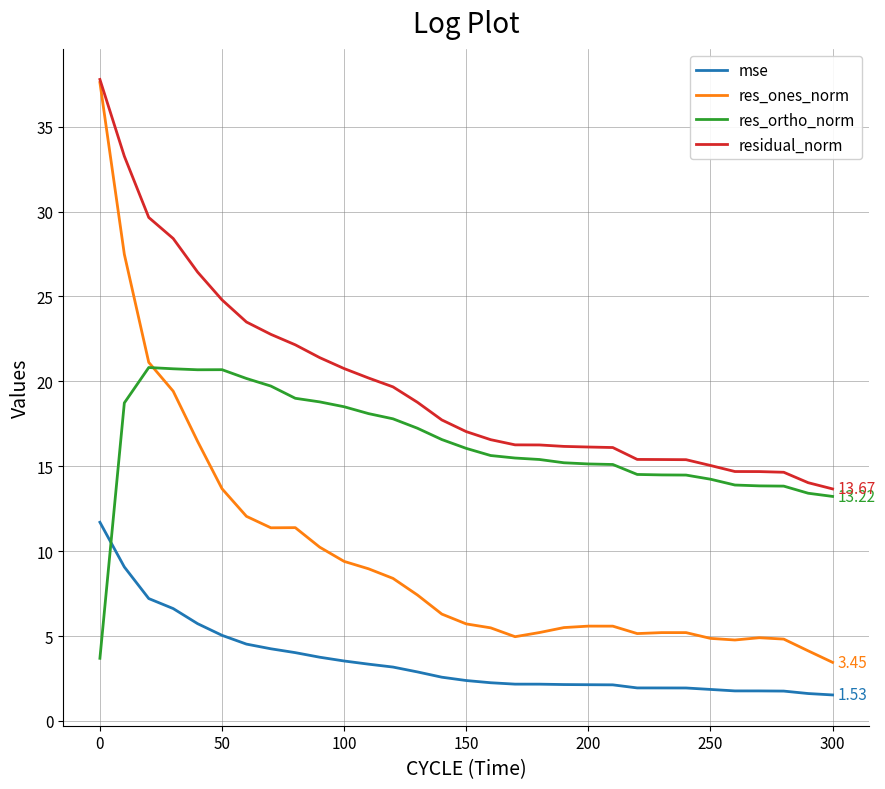

True or false: res_ones_norm and mse cross at least once.

False